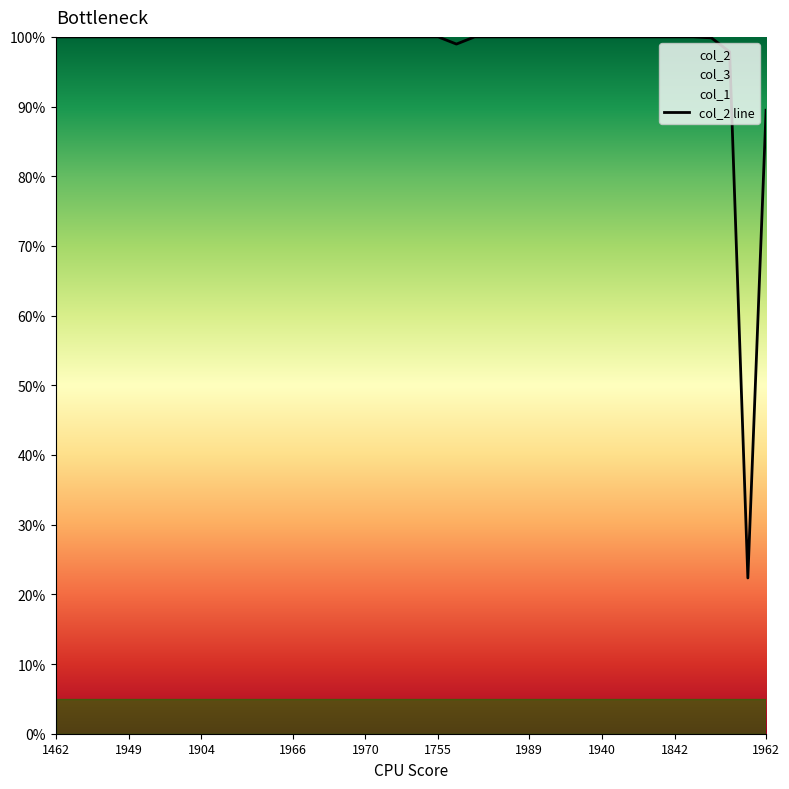

The value of col_2 at 1962 is 27.1. True or false?

False